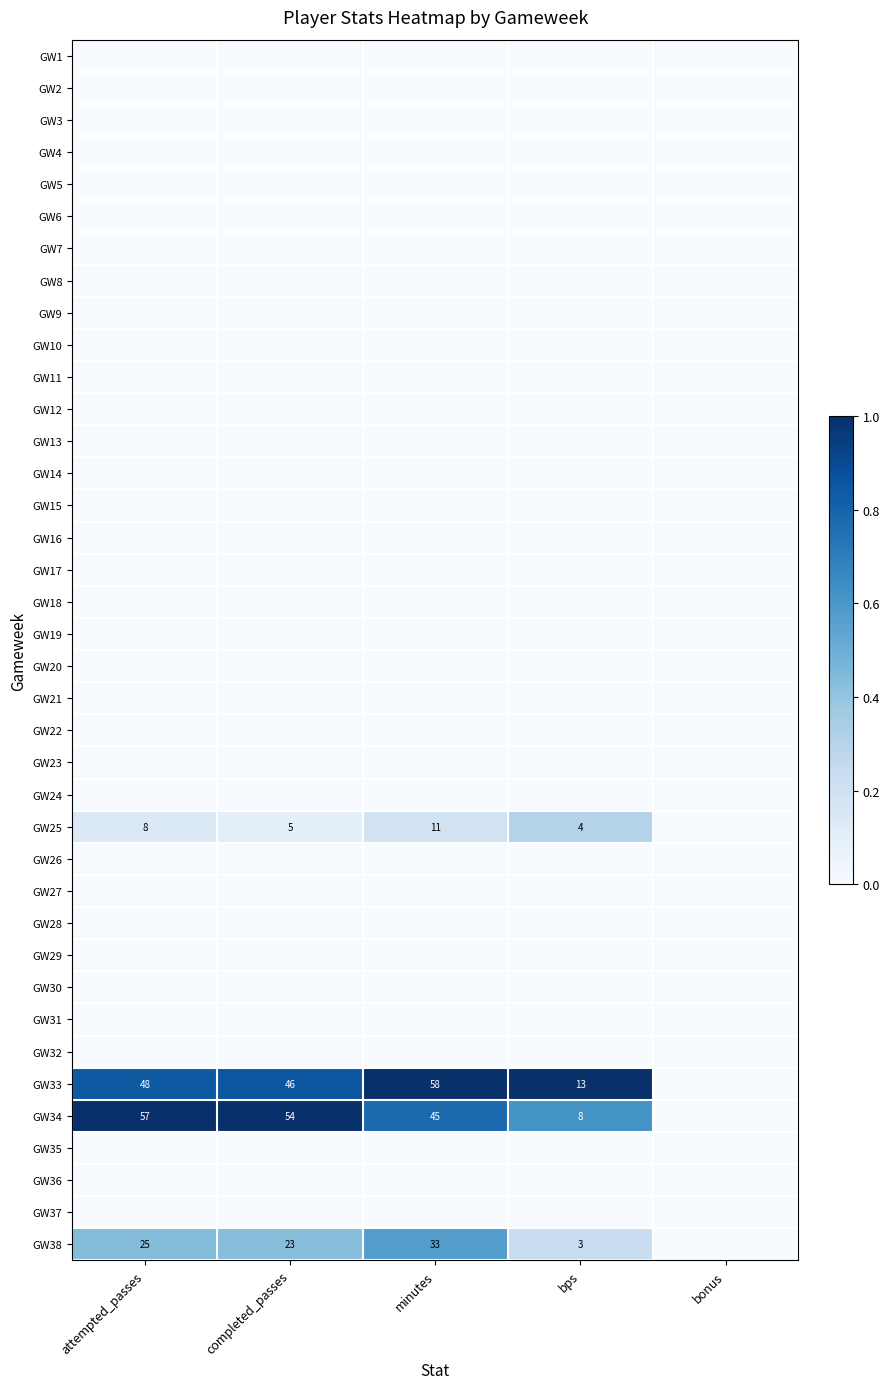

The GW33 series shows 98 at minutes. True or false?

False